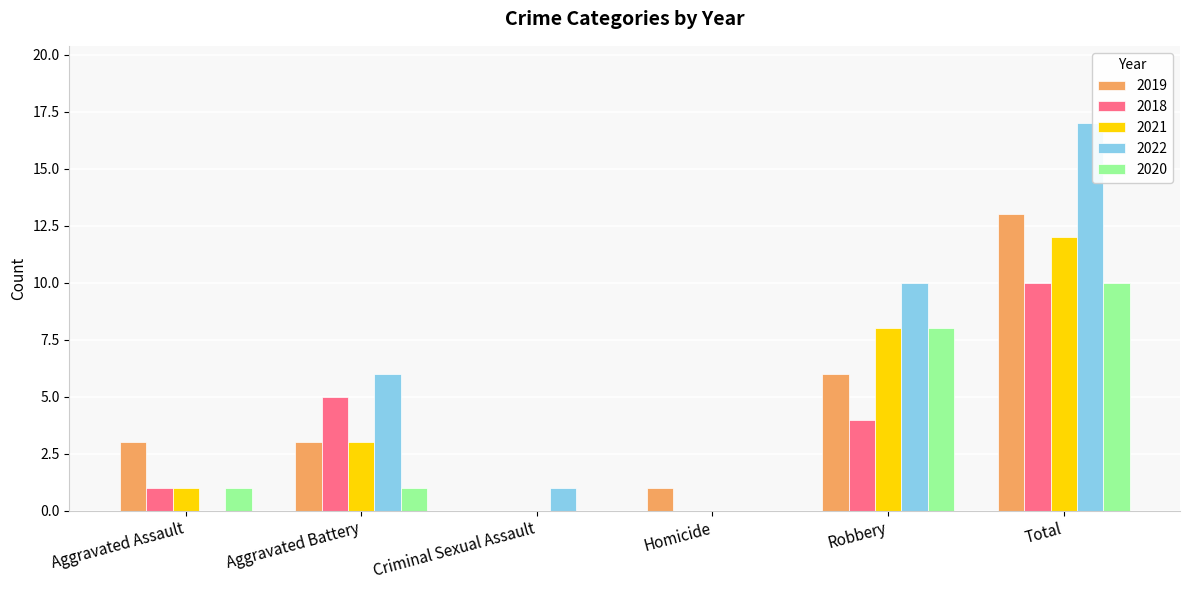

Is the value of 2021 at Aggravated Battery greater than the value of 2020 at Criminal Sexual Assault?

Yes